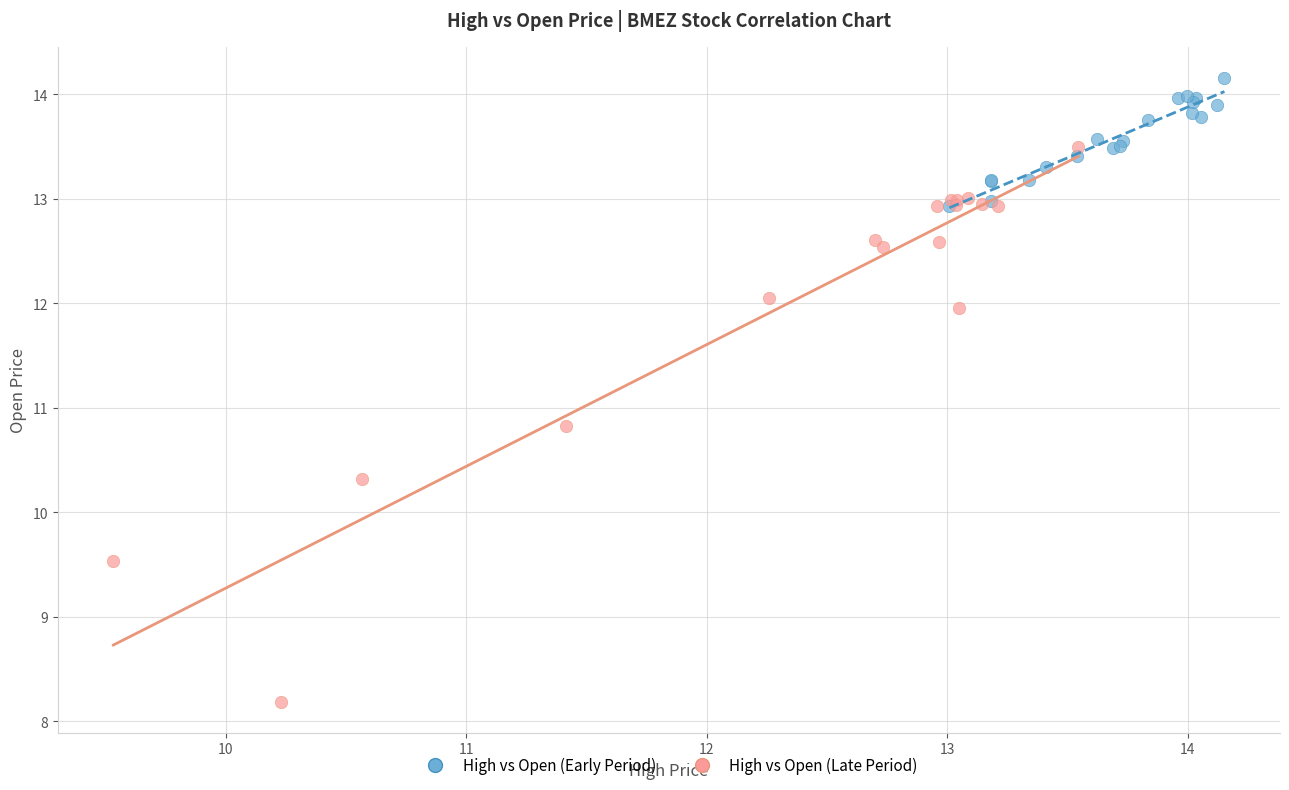

Which series has the largest Y range (max minus min)?

High vs Open (Late Period)